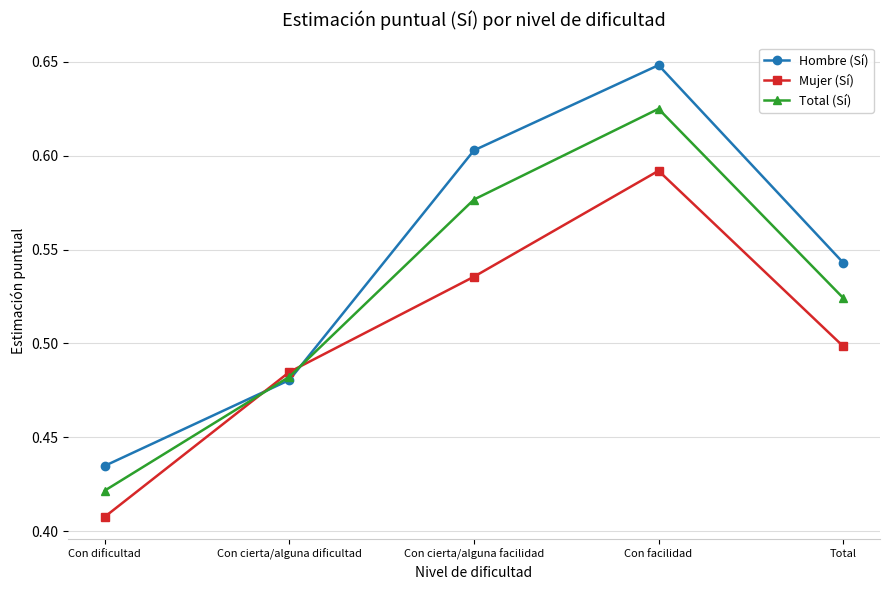

True or false: Mujer (Sí) has more than 2 points higher than both neighbors.

False